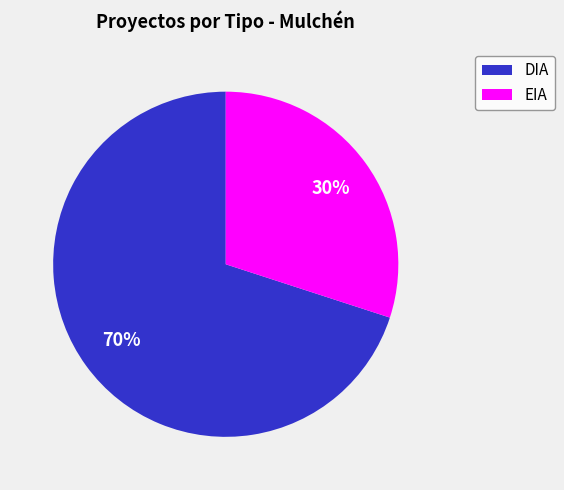

To the nearest percent, what is the average slice percentage?

50%